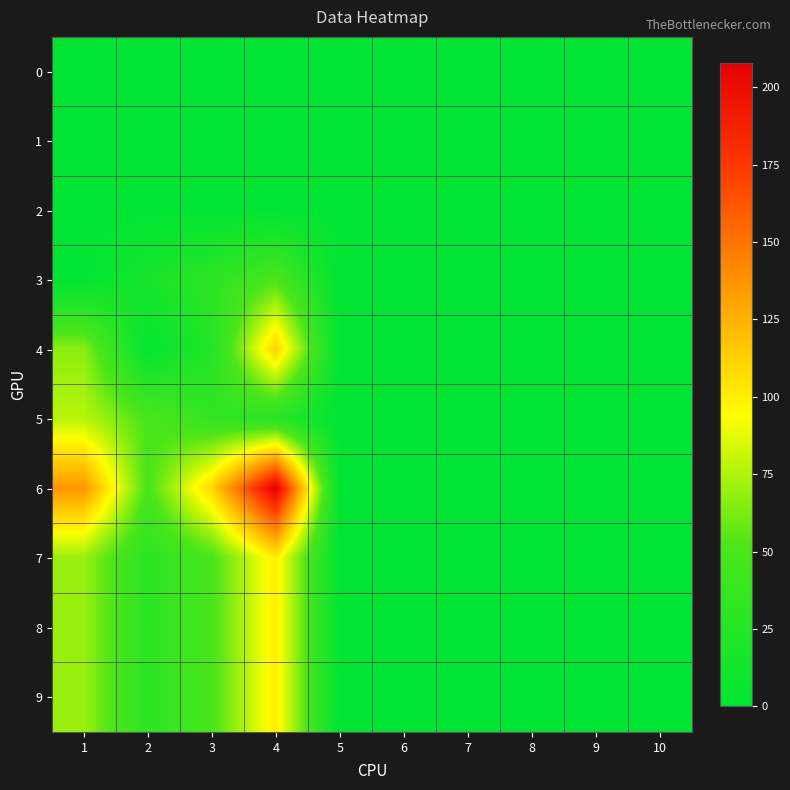

Reading left to right, what are all the values shown in this chart?

0: 1=0	2=0	3=0	4=0	5=0	6=0	7=0	8=0	9=0	10=0
1: 1=0	2=0	3=0	4=0	5=0	6=0	7=0	8=0	9=0	10=0
2: 1=0	2=0	3=0	4=0	5=0	6=0	7=0	8=0	9=0	10=0
3: 1=0	2=17	3=31	4=51	5=0	6=0	7=0	8=0	9=0	10=0
4: 1=67	2=3	3=24	4=113	5=0	6=0	7=0	8=0	9=0	10=0
5: 1=77	2=51	3=35	4=28	5=0	6=0	7=0	8=0	9=0	10=0
6: 1=136	2=49	3=110	4=208	5=0	6=0	7=0	8=0	9=0	10=0
7: 1=70	2=30	3=50	4=100	5=0	6=0	7=0	8=0	9=0	10=0
8: 1=70	2=30	3=50	4=100	5=0	6=0	7=0	8=0	9=0	10=0
9: 1=70	2=30	3=50	4=100	5=0	6=0	7=0	8=0	9=0	10=0